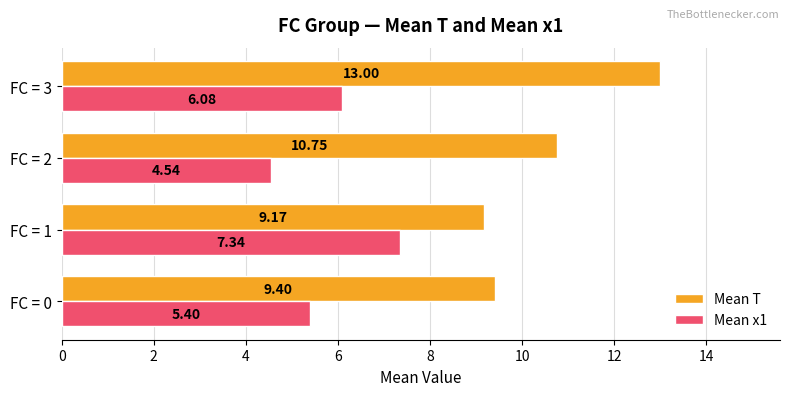

What is the difference between the maximum and second lowest values in the Mean T series?

3.6